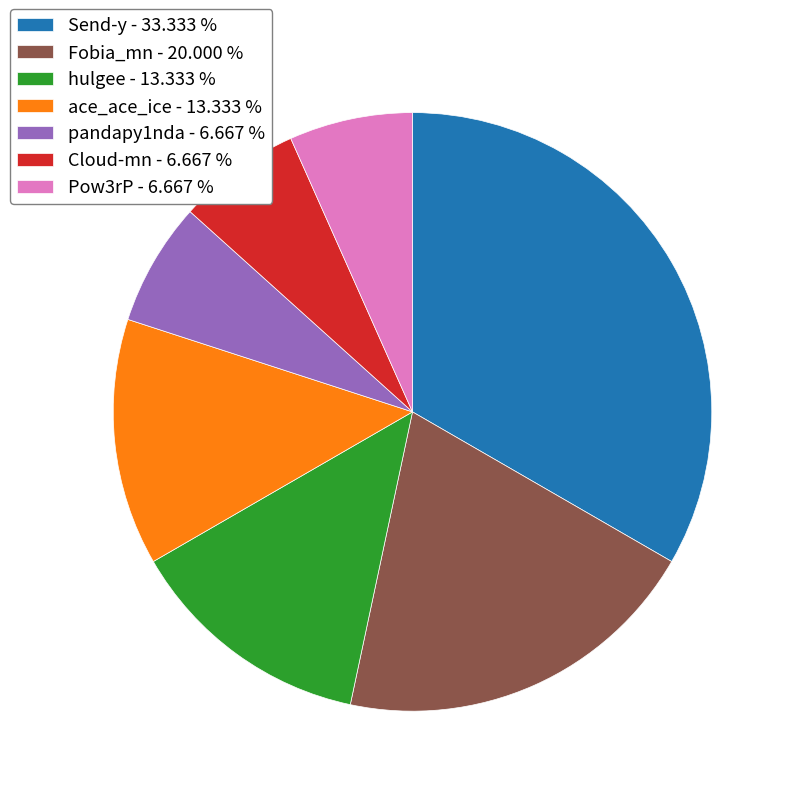

Is Fobia_mn - 20.000 % the majority of the pie?

No